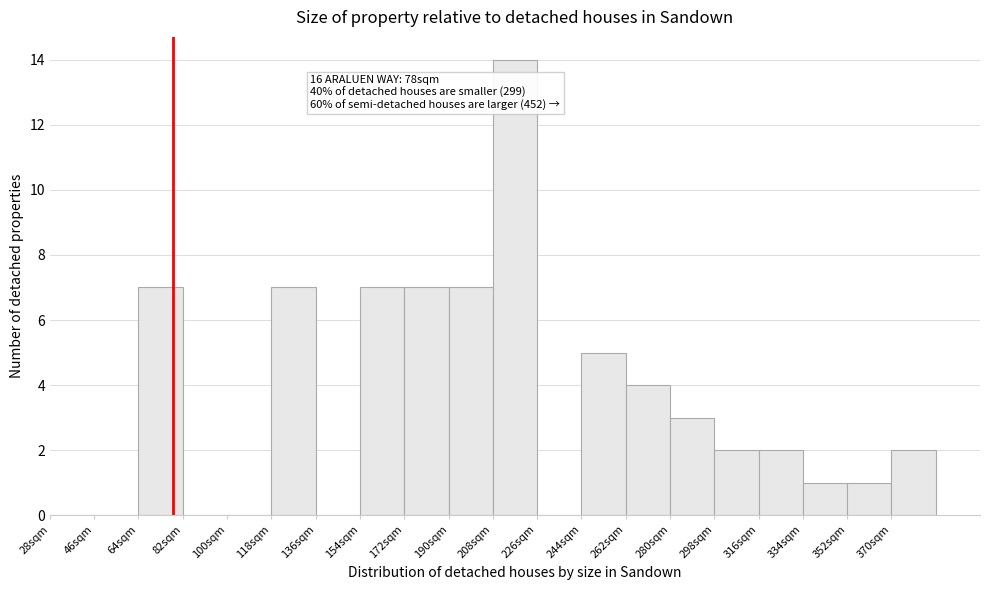

Which range on the x-axis has the tallest bar?

208 to 226